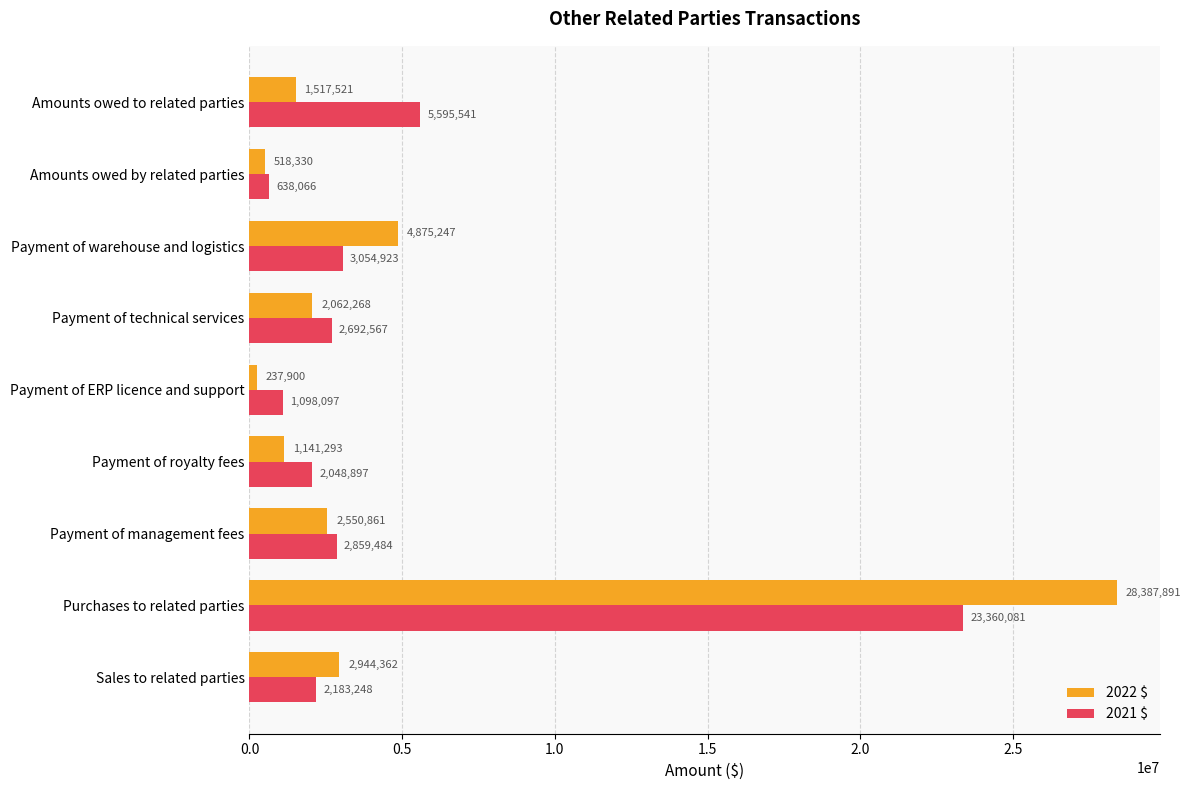

What is the sum of all 2021 $ values?

43530904